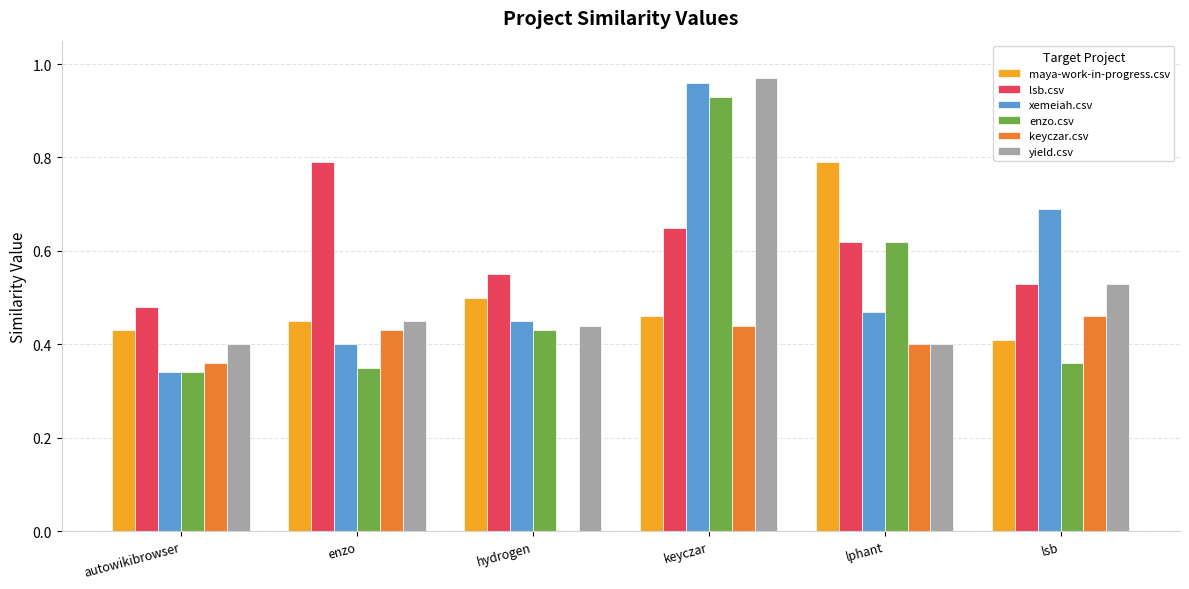

What is the sum of the lsb.csv values at hydrogen and keyczar?

1.2